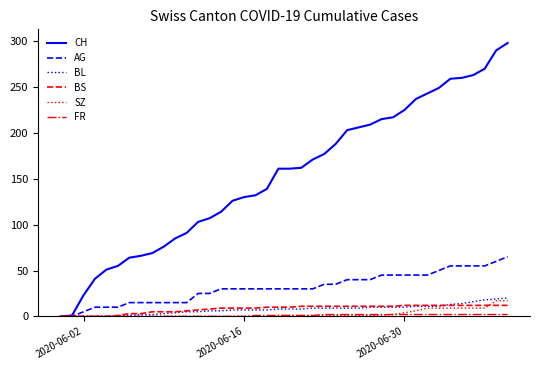

What is the maximum value for BL?

20